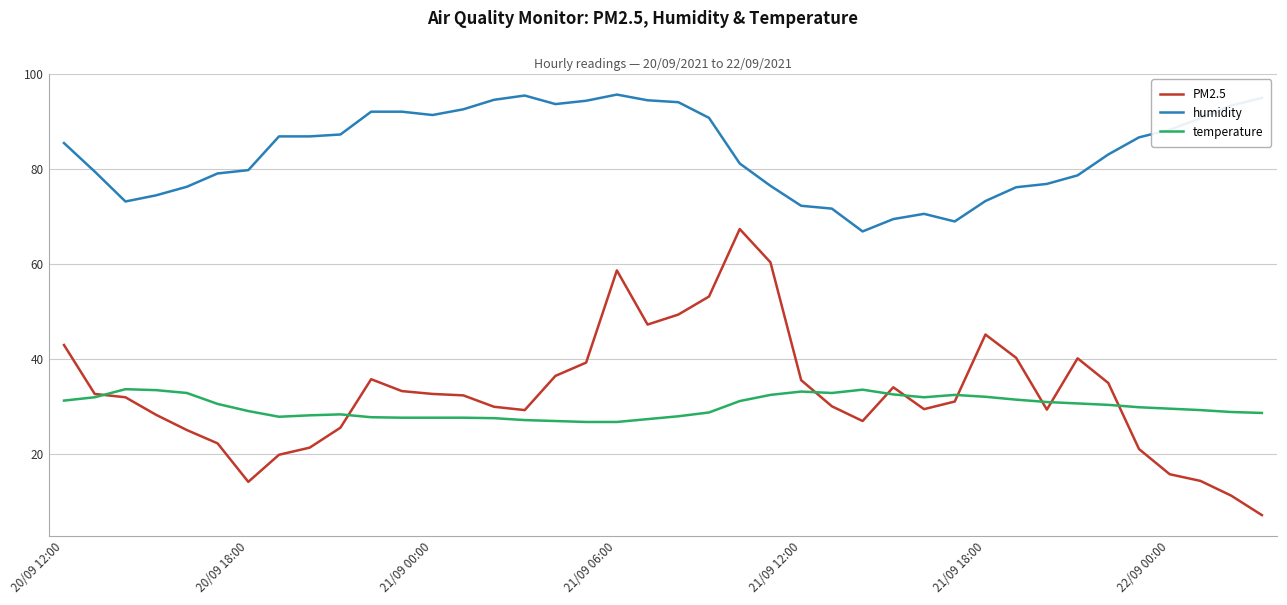

Which series has the widest spread of values?

PM2.5